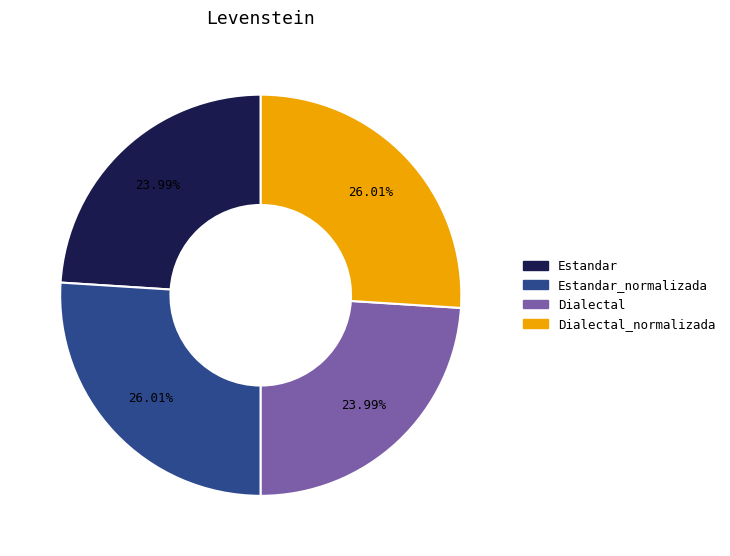

To the nearest percent, what percentage of the pie is Estandar_normalizada?

26%